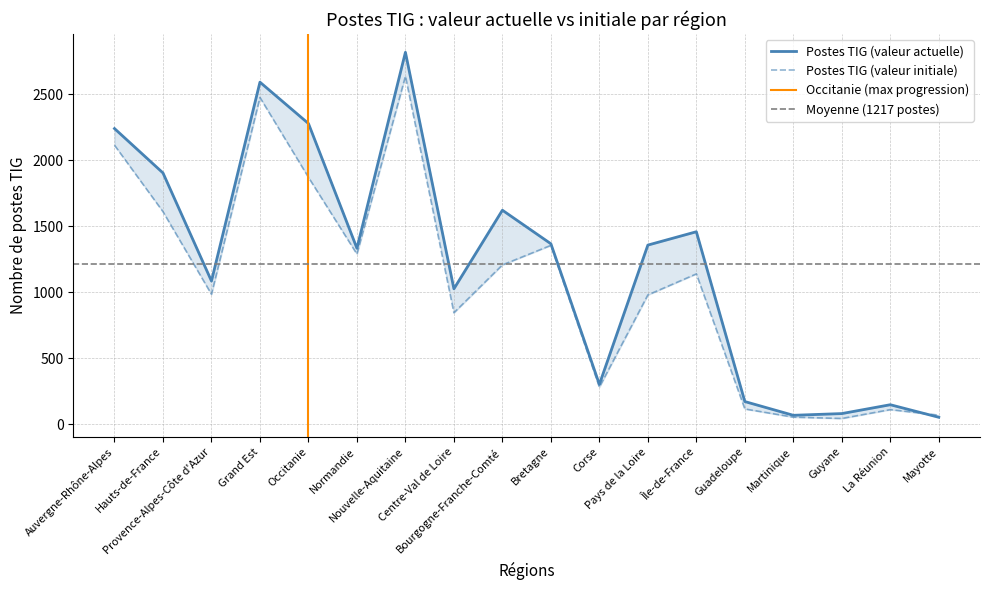

The valeur_actuelle series shows 18 at 22. True or false?

False